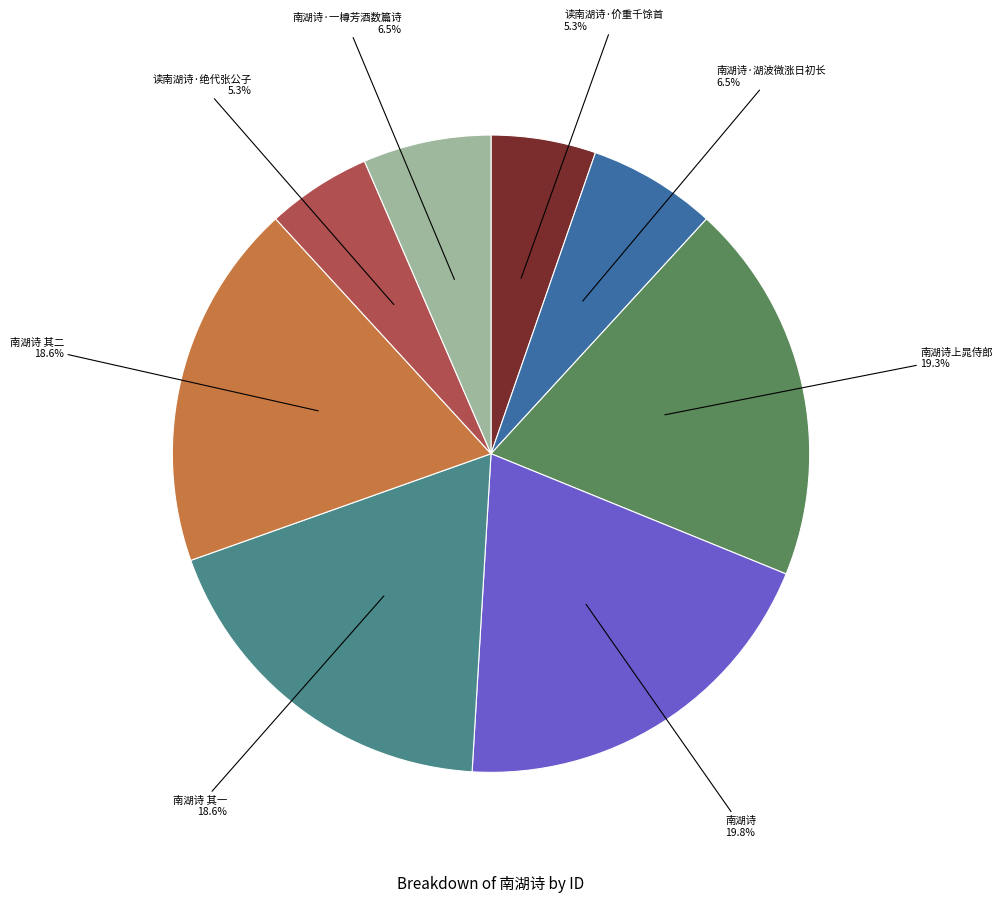

How many segments does this pie chart have?

8